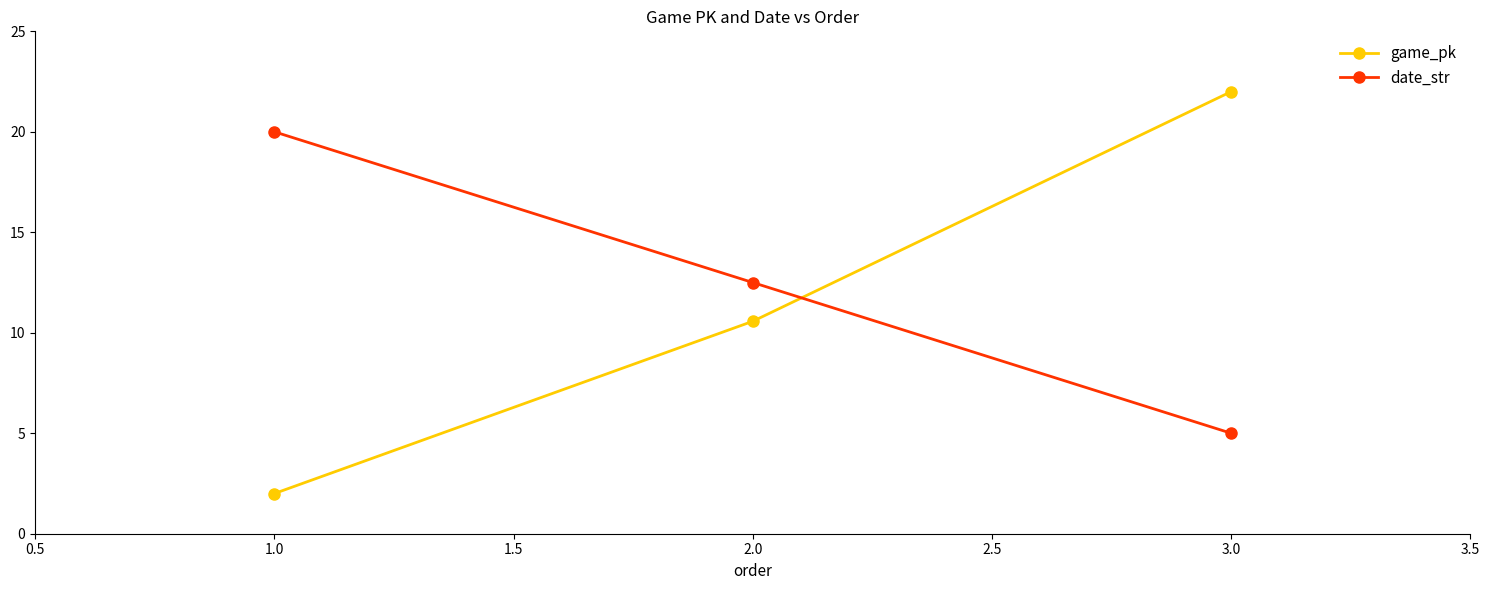

Between 2.0 and 3.0, which series saw the biggest shift?

game_pk